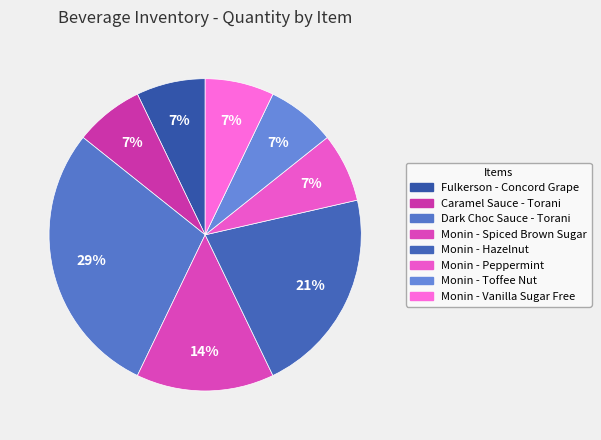

Is it true that Caramel Sauce - Torani is 7% of the pie?

True